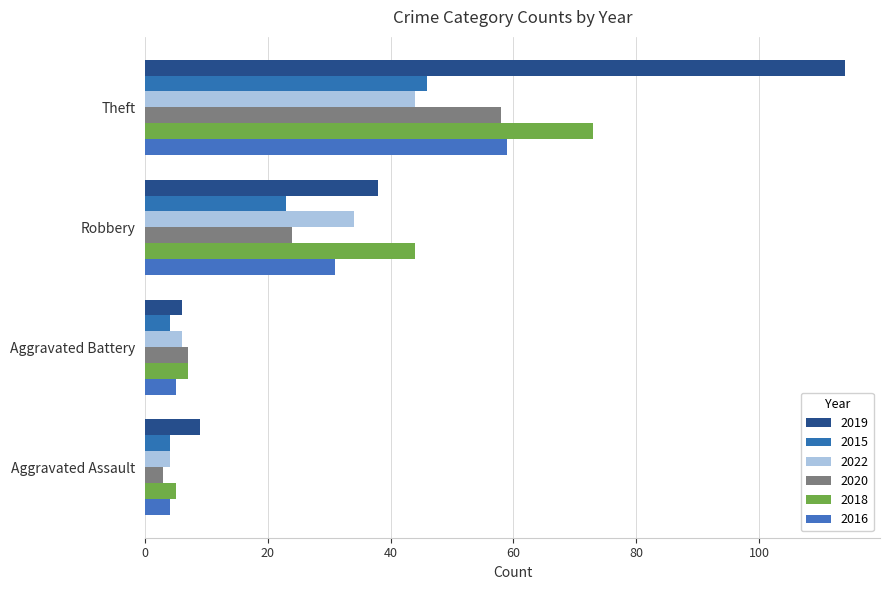

Reading right to left, transcribe all the data shown in this chart.

2016: Theft=59	Robbery=31	Aggravated Battery=5	Aggravated Assault=4
2018: Theft=73	Robbery=44	Aggravated Battery=7	Aggravated Assault=5
2020: Theft=58	Robbery=24	Aggravated Battery=7	Aggravated Assault=3
2022: Theft=44	Robbery=34	Aggravated Battery=6	Aggravated Assault=4
2015: Theft=46	Robbery=23	Aggravated Battery=4	Aggravated Assault=4
2019: Theft=114	Robbery=38	Aggravated Battery=6	Aggravated Assault=9